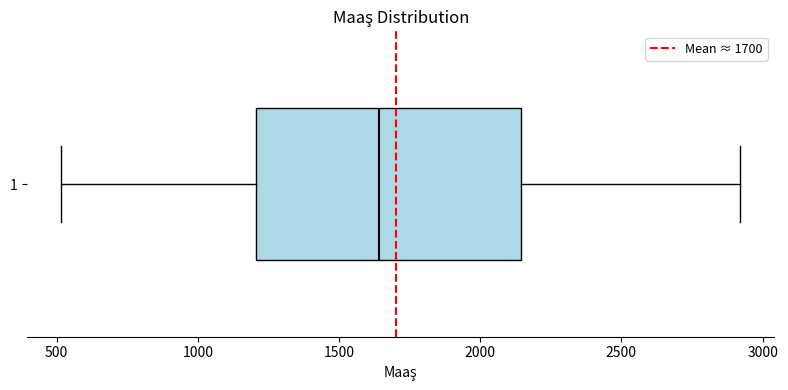

Transcribe this box plot: give where the median line is, the range the box spans, and where the two whiskers end, as read against the x-axis. The values are not printed on the chart, so give them approximately, as read against the axis.

median 1650, box 1200 to 2150, whiskers 500 to 2900